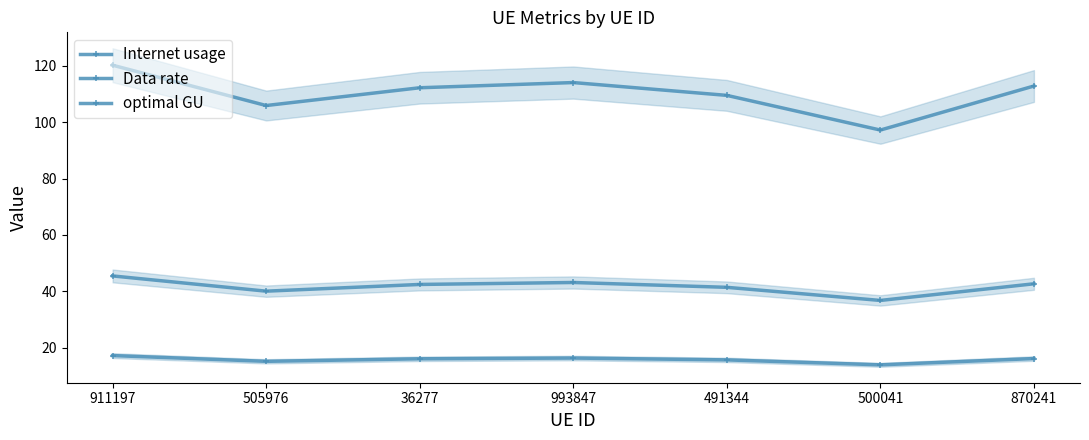

What is the approximate value of Internet usage at 505976?

105.9